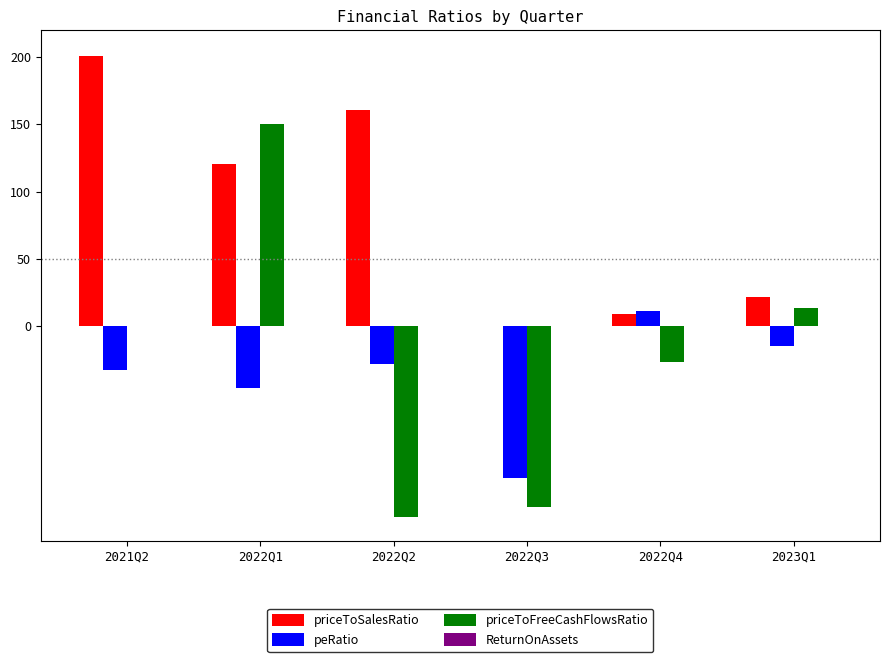

How many data points does each series have?

6